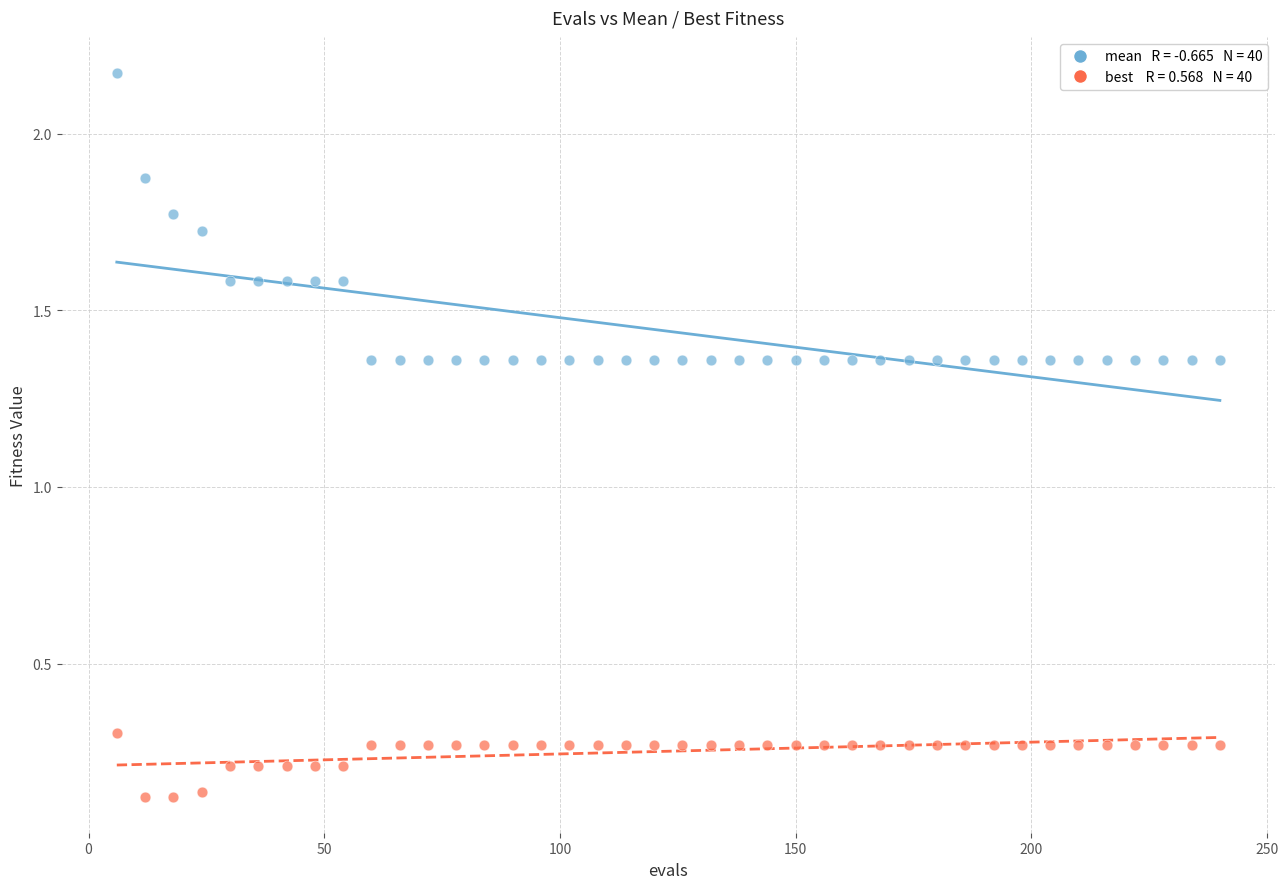

Across all data points, what is the range of X values (max minus min)?

234.0